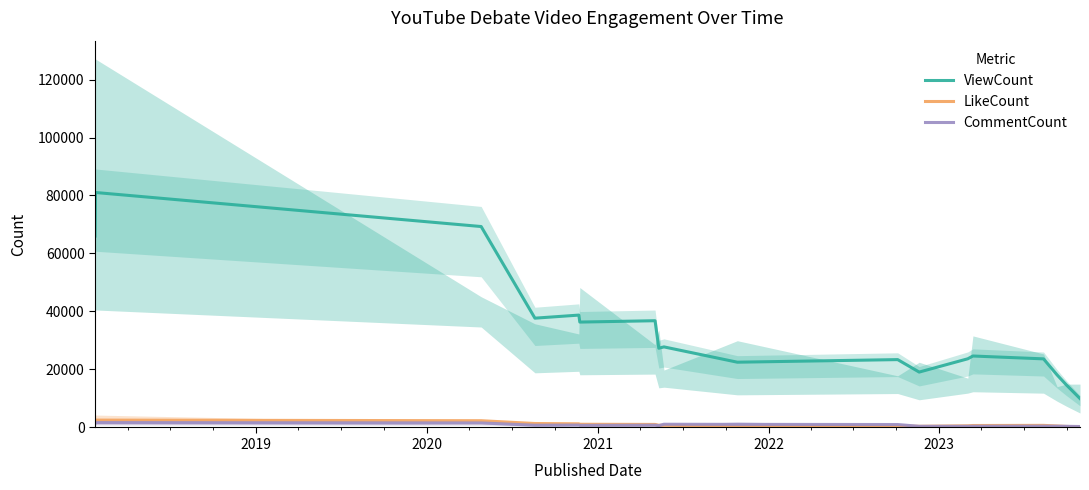

What is the smallest value displayed?

228.7